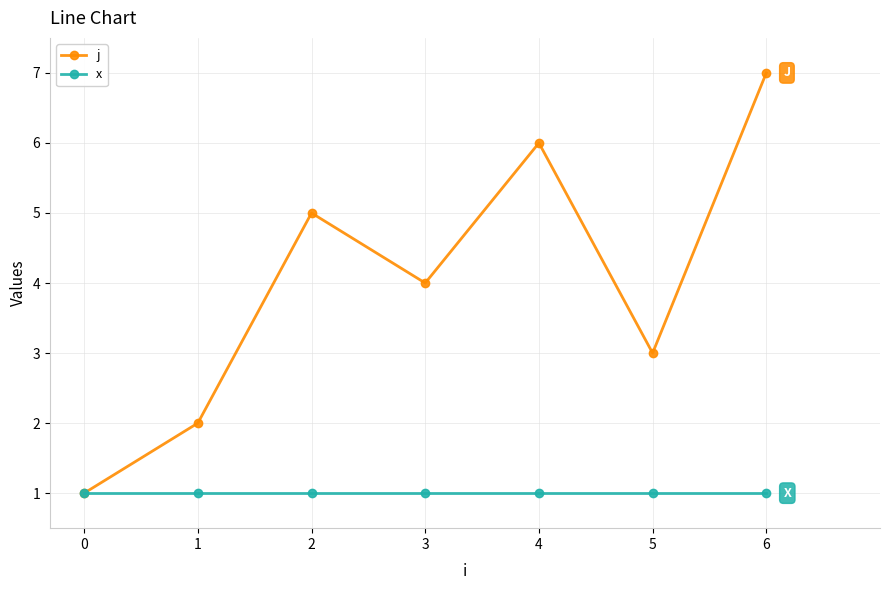

Where is the first local maximum for j?

2